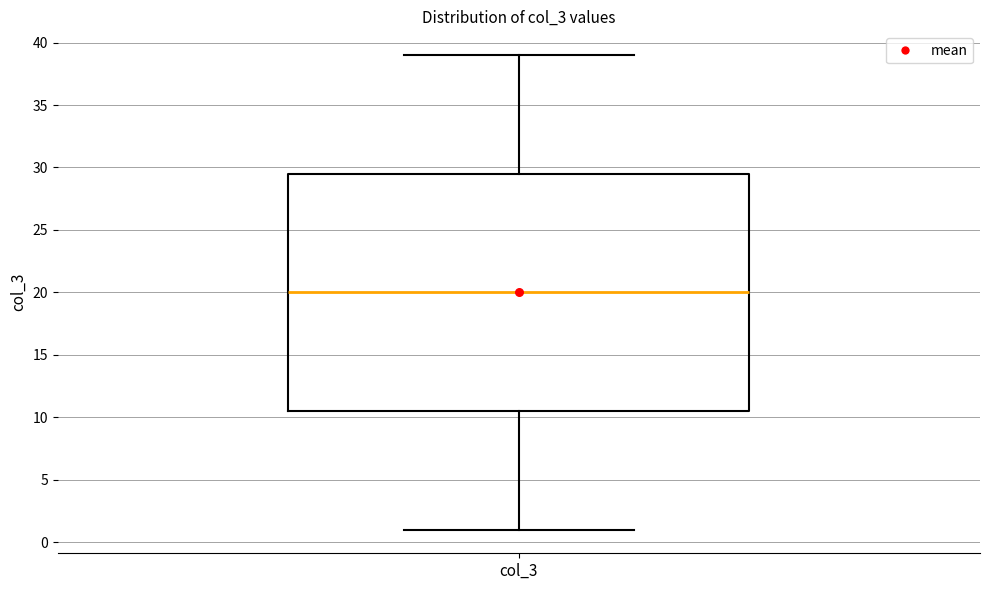

Where does the lower whisker of the box for col_3 end on the y-axis? The values are not printed on the chart, so give them approximately, as read against the axis.

1.0